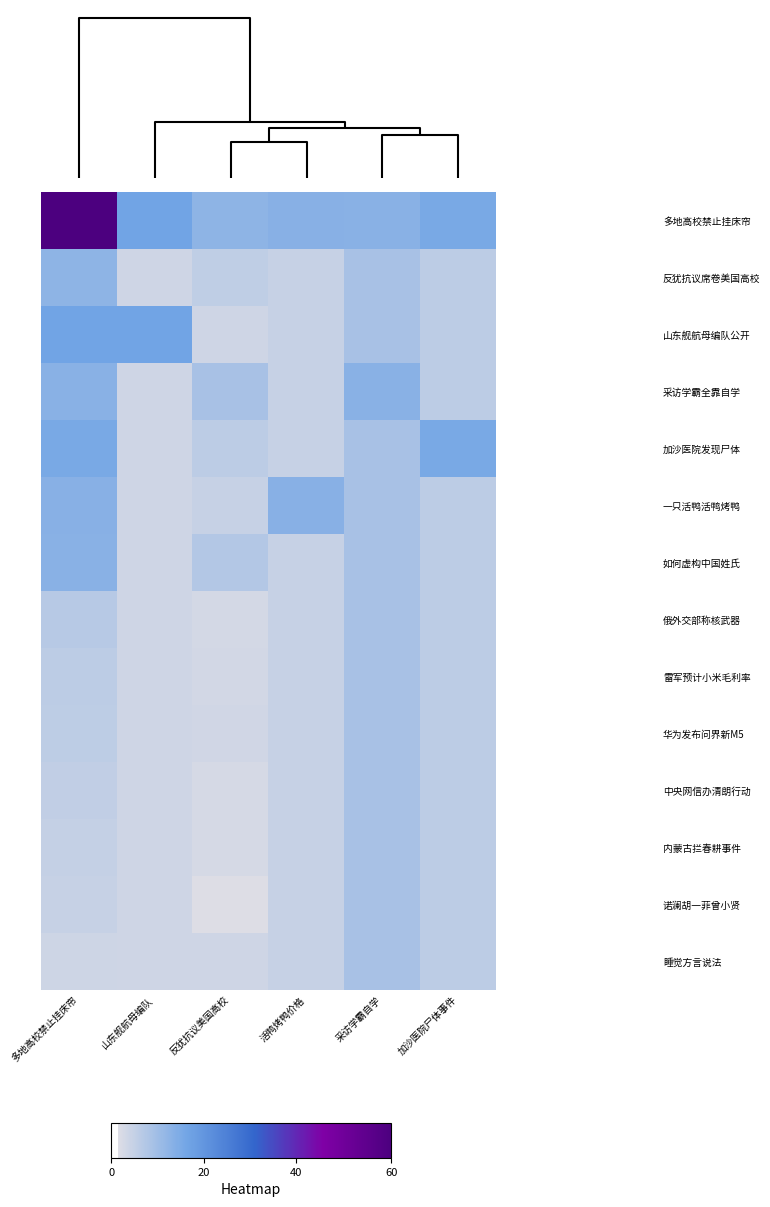

At how many categories does at least one series exceed 643?

2